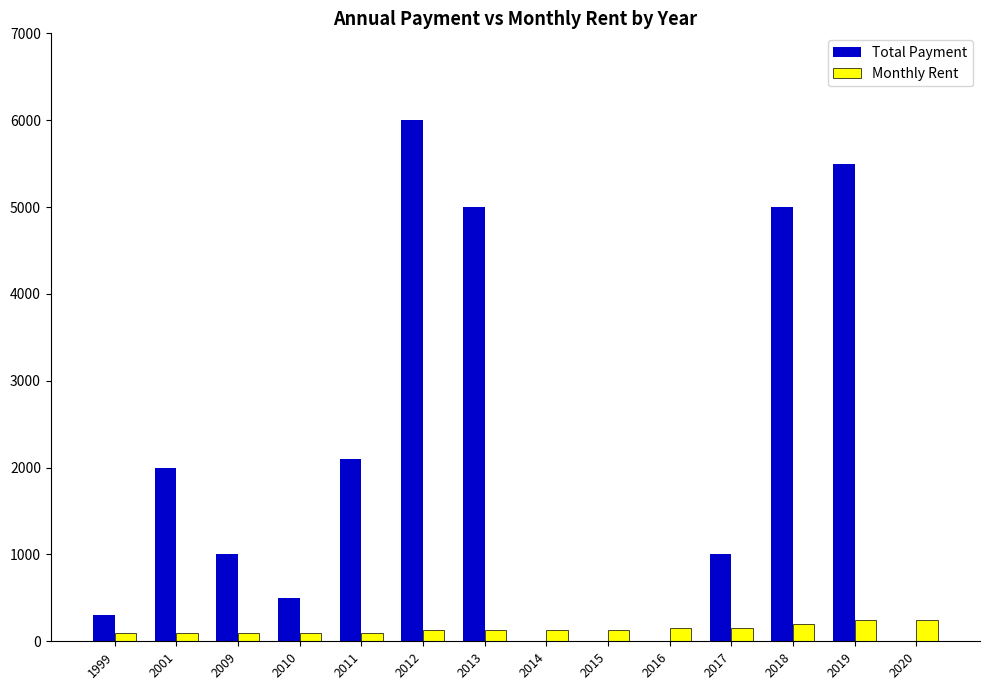

How many series are shown in this chart?

2